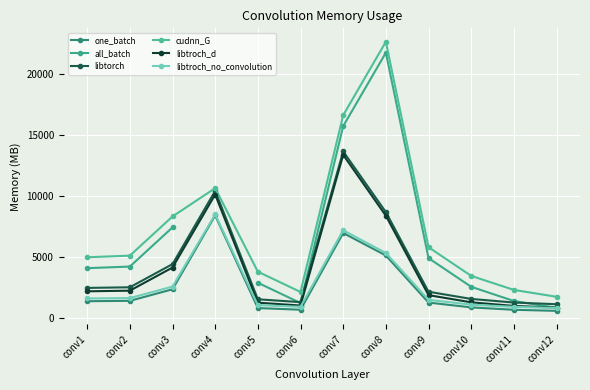

Between conv4 and conv8, which series saw the biggest shift?

cudnn_G